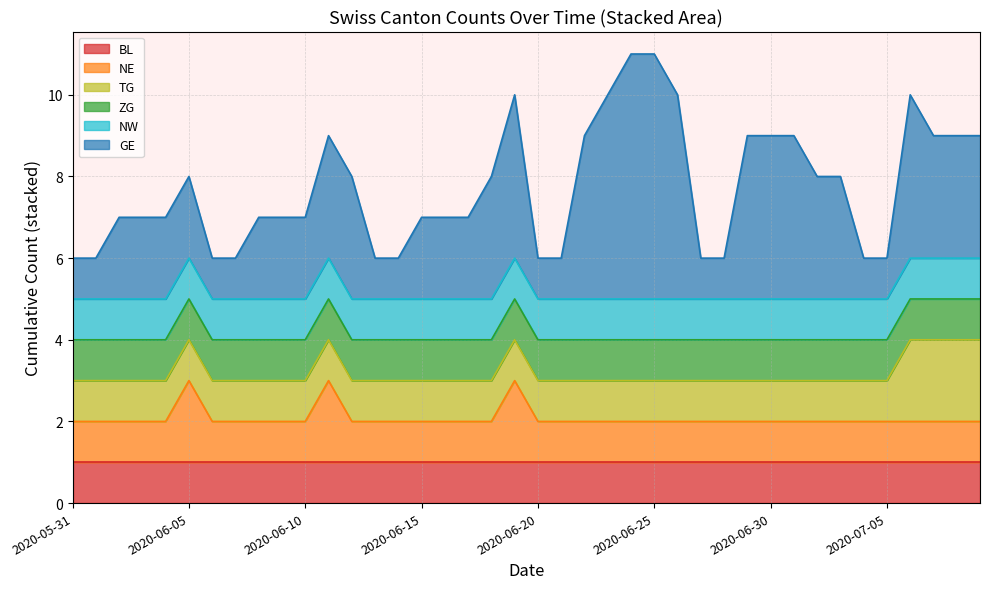

Which has a higher value, 2020-07-06 or 2020-06-30?

2020-07-06